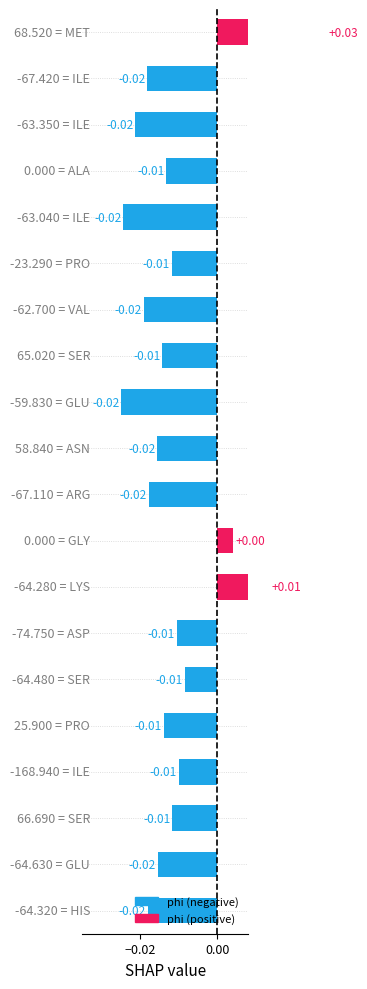

Count the number of categories in the chart.

20